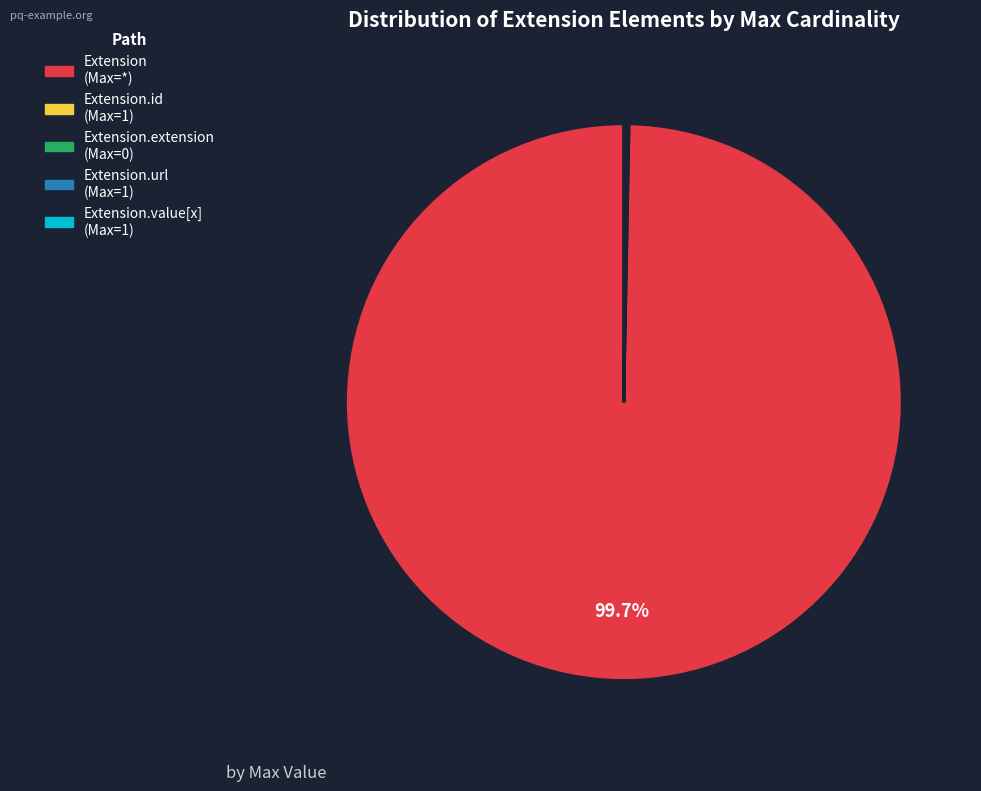

Is there any slice that represents more than half of the pie?

Yes